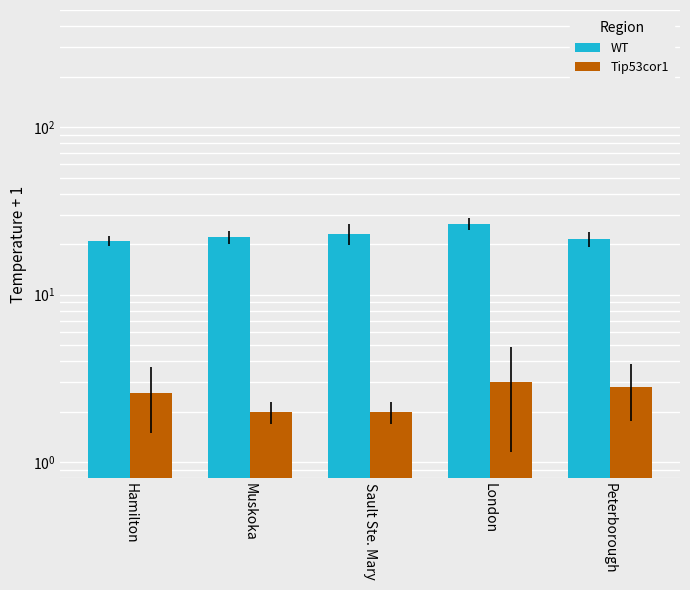

Count the number of categories in the chart.

5